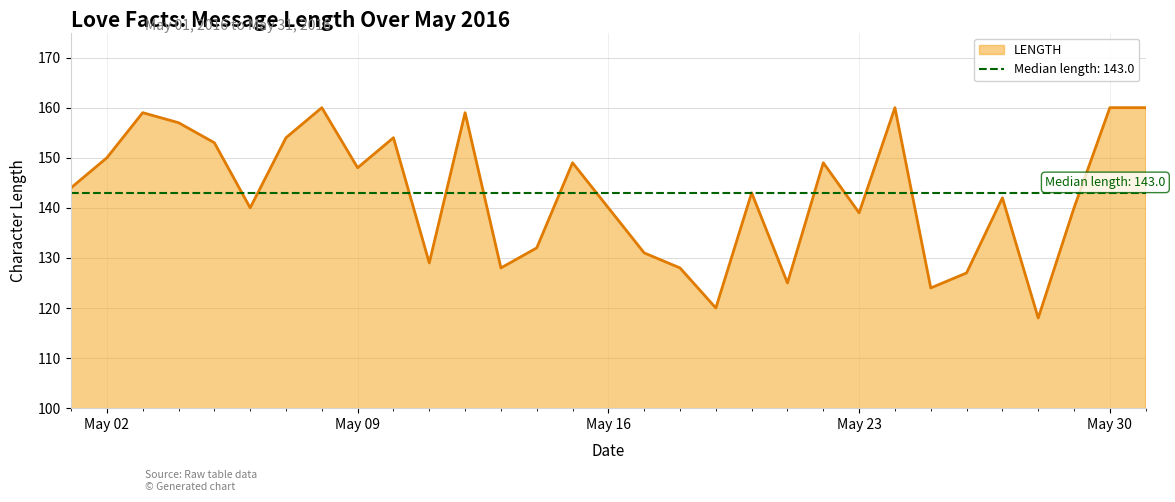

Rank the categories by value from lowest to highest.

2016-05-28, 2016-05-19, 2016-05-25, 2016-05-21, 2016-05-26, 2016-05-13, 2016-05-18, 2016-05-11, 2016-05-17, 2016-05-14, 2016-05-23, 2016-05-06, 2016-05-16, 2016-05-29, 2016-05-27, 2016-05-20, 2016-05-01, 2016-05-09, 2016-05-15, 2016-05-22, 2016-05-02, 2016-05-05, 2016-05-07, 2016-05-10, 2016-05-04, 2016-05-03, 2016-05-12, 2016-05-08, 2016-05-24, 2016-05-30, 2016-05-31